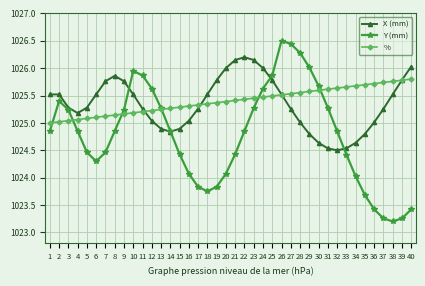

What is the maximum value shown in the chart?

1026.5